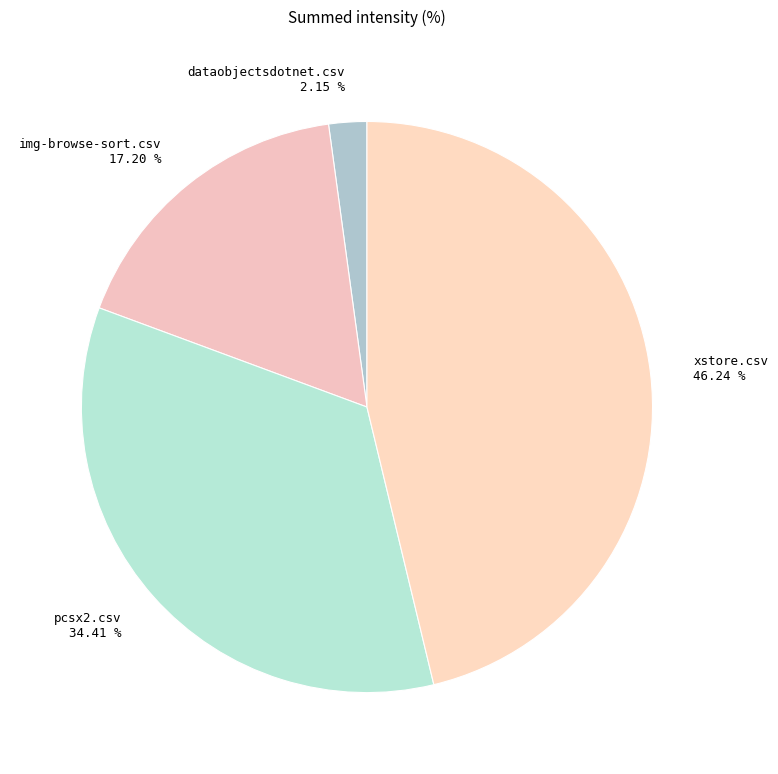

What is the largest slice in the pie chart?

xstore.csv